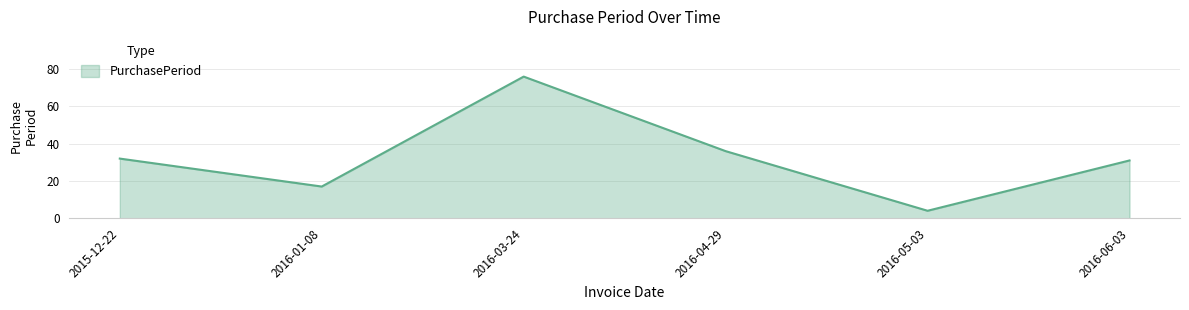

At which label is the value closest to 40?

2016-04-29